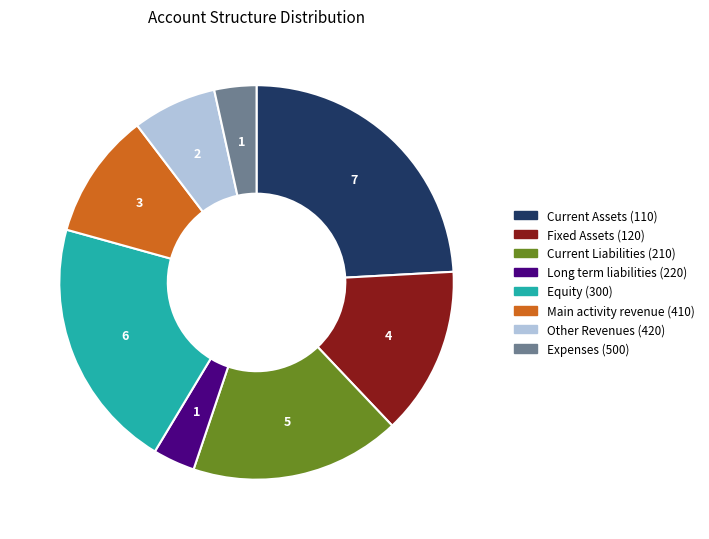

What is the largest slice in the pie chart?

Current Assets (110)